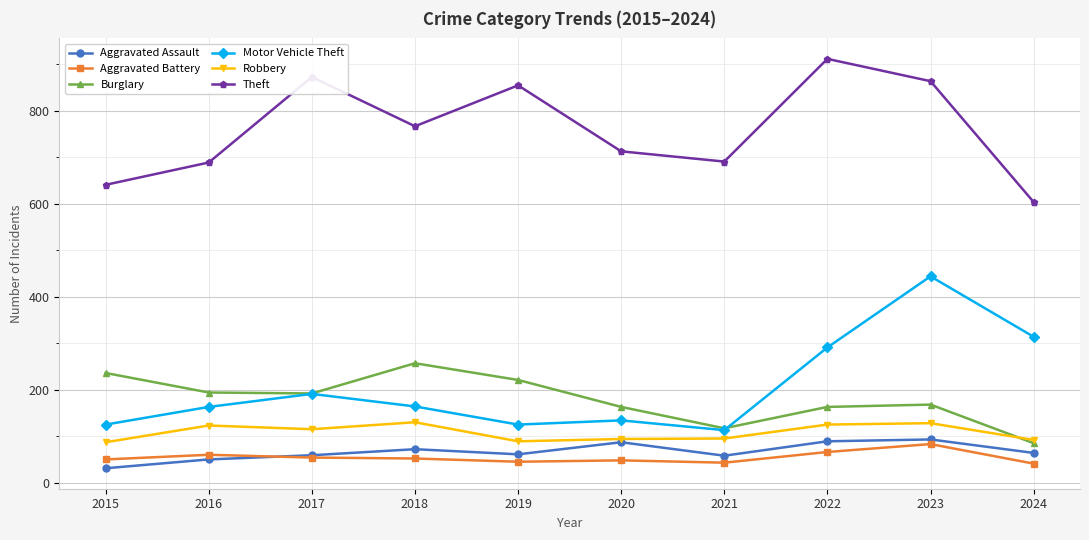

What is the minimum value for Aggravated Assault?

31